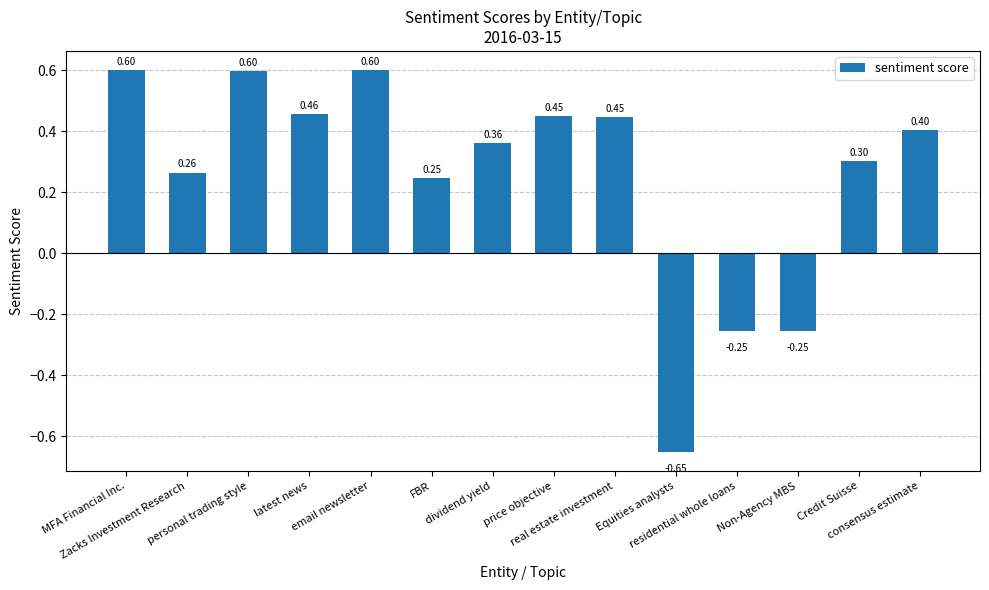

Count the number of data series in this chart.

1